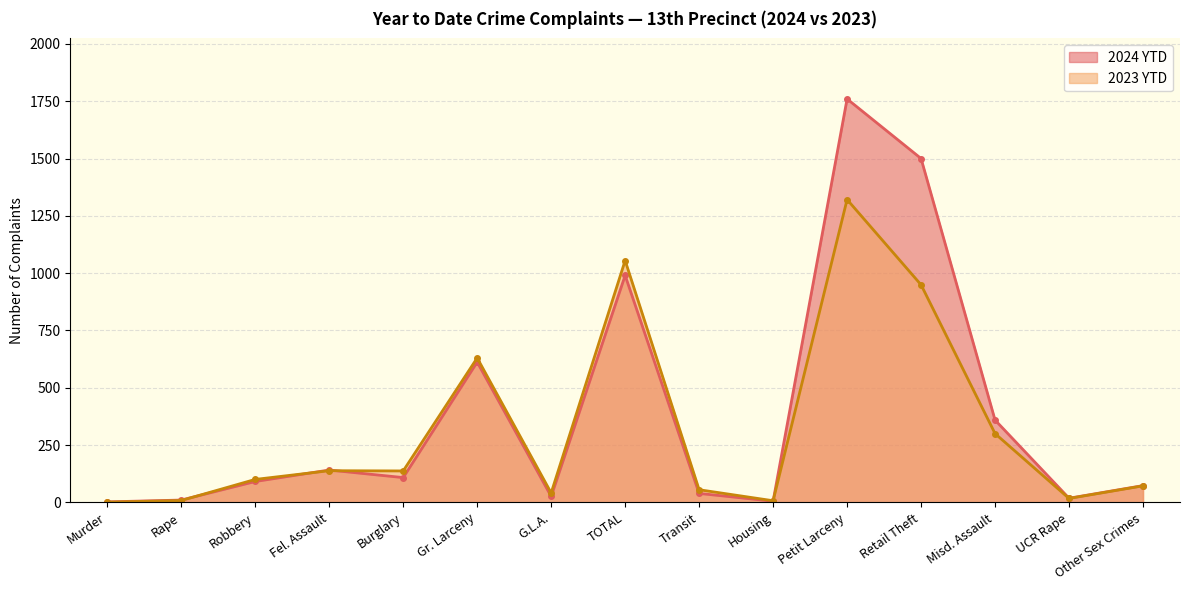

Where is 2024 YTD nearest to the value 881?

TOTAL